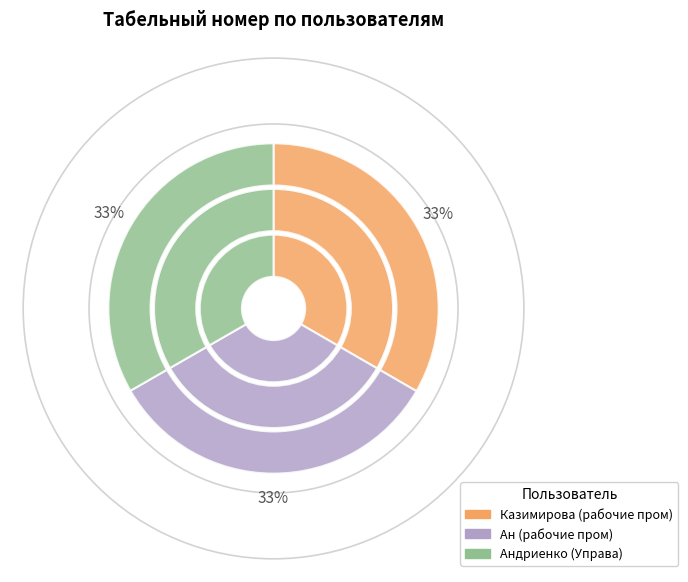

To the nearest percent, what is the combined percentage of Андриенко (Управа) and Казимирова (рабочие пром)?

67%